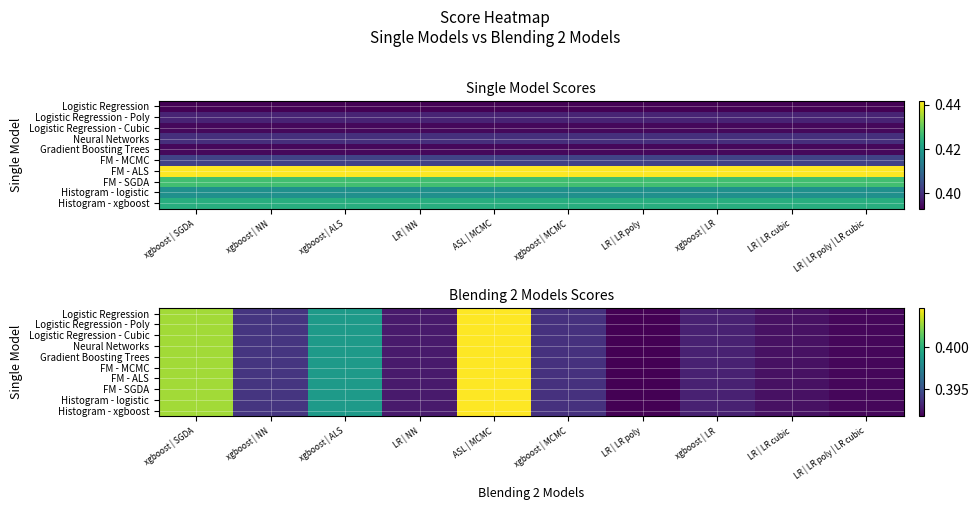

Where is FM - MCMC nearest to the value 0?

LR | LR poly